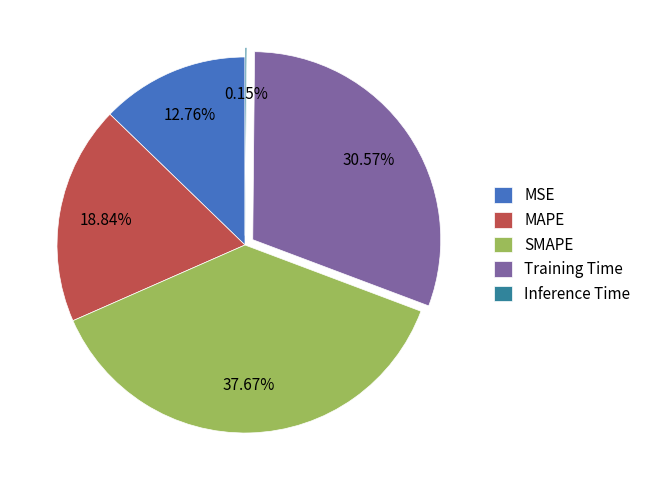

To the nearest percent, what is the average slice percentage?

20%